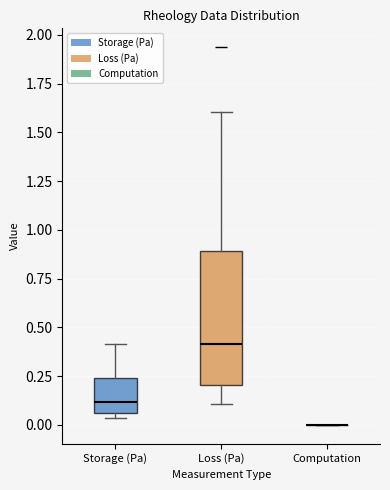

Reading left to right, read every box against the y-axis: the position of its median line, the range the box covers, and the ends of its whiskers. The values are not printed on the chart, so give them approximately, as read against the axis.

Storage (Pa): median 0.10, box 0.05 to 0.25, whiskers 0.05 (just below the box's lower edge) to 0.40
Loss (Pa): median 0.40, box 0.20 to 0.90, whiskers 0.10 to 1.60
Computation: box collapsed to a line at 0.00, whiskers 0.00 to 0.00